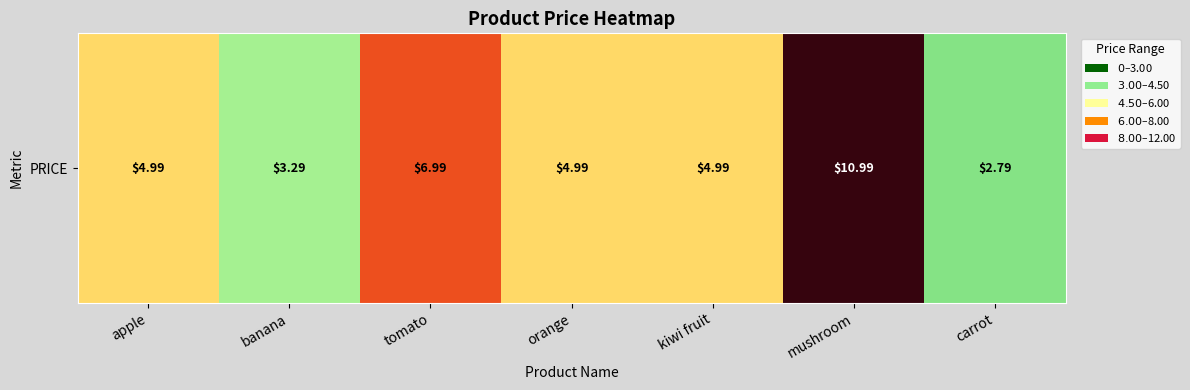

List the labels in order of value, largest first.

mushroom, tomato, apple, orange, kiwi fruit, banana, carrot